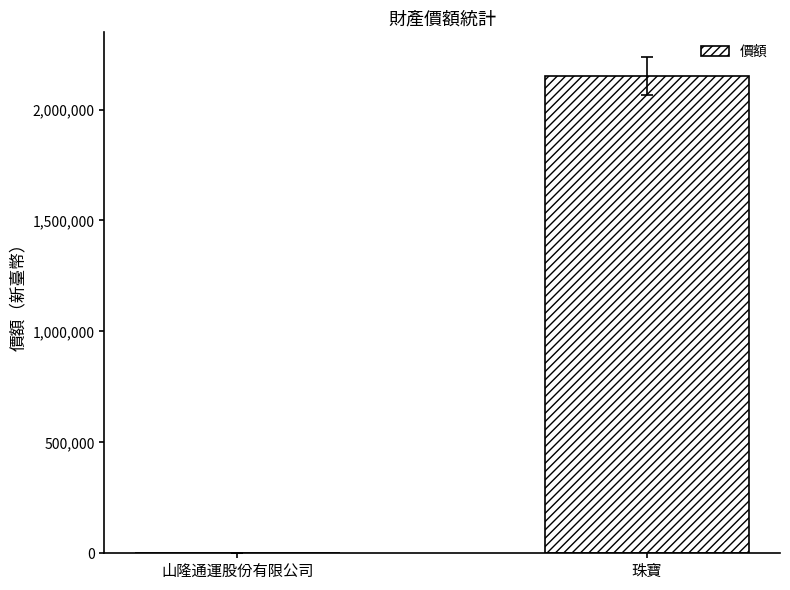

What is the difference between the values at 珠寶 and 山隆通運股份有限公司?

2149990